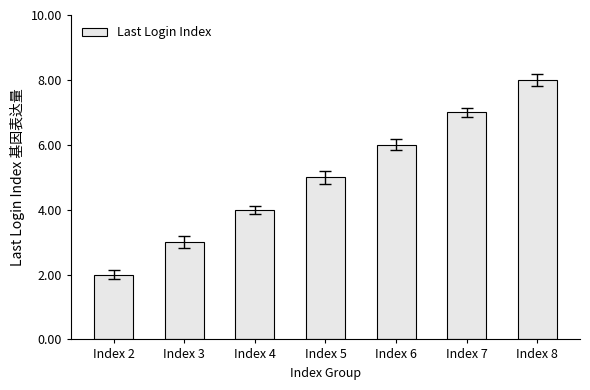

True or false: the data shows 6 at Index 4.

False